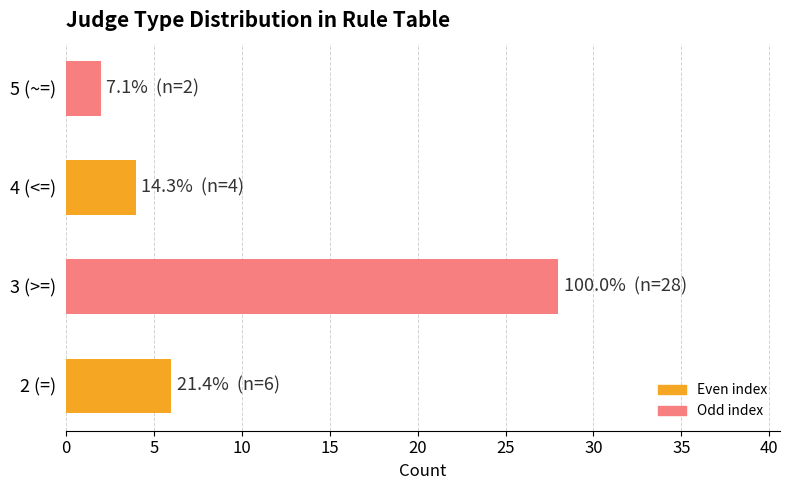

At which category does the chart reach its peak across all series?

3 (>=)